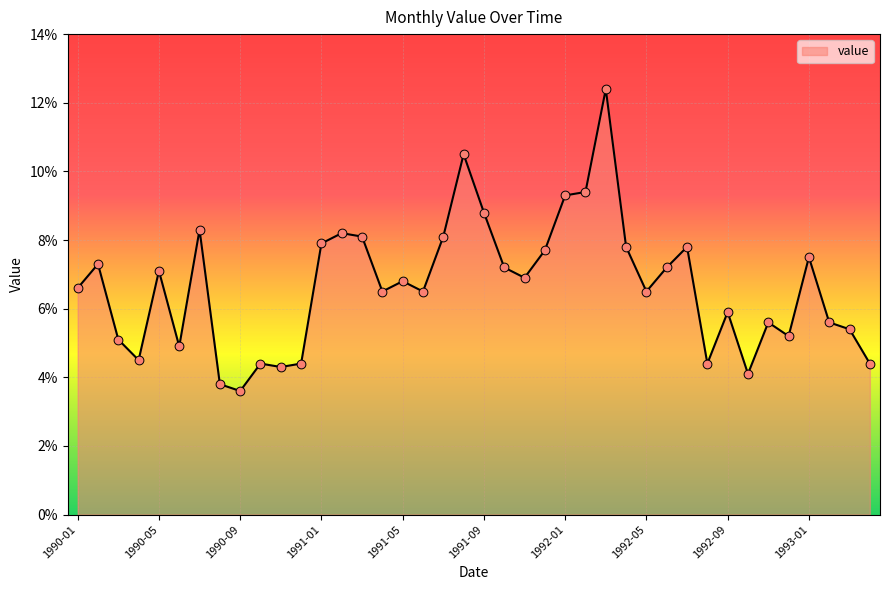

What is the difference between the maximum and minimum values?

8.8